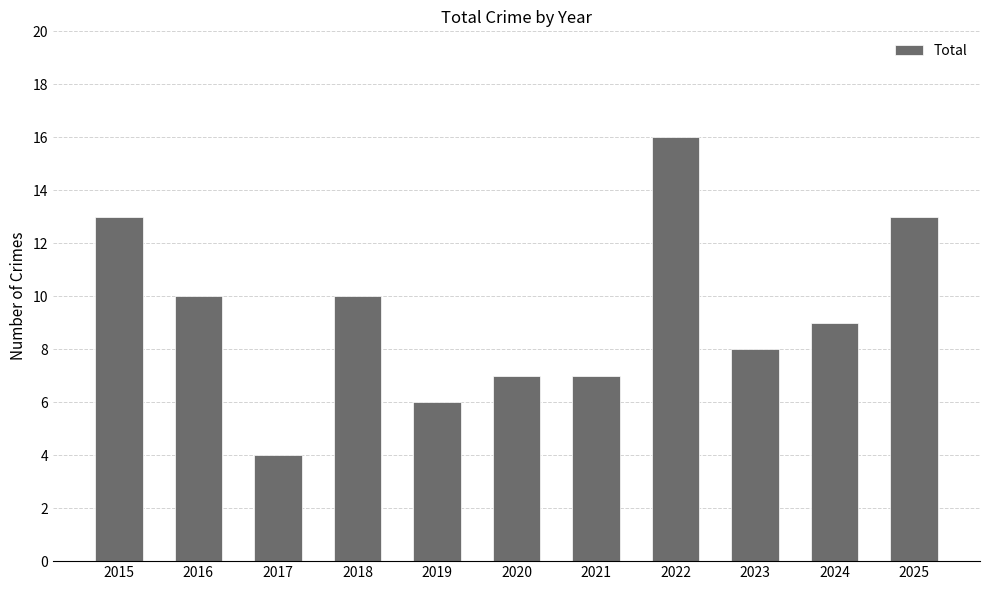

Reading right to left, transcribe all the data shown in this chart.

13	9	8	16	7	7	6	10	4	10	13